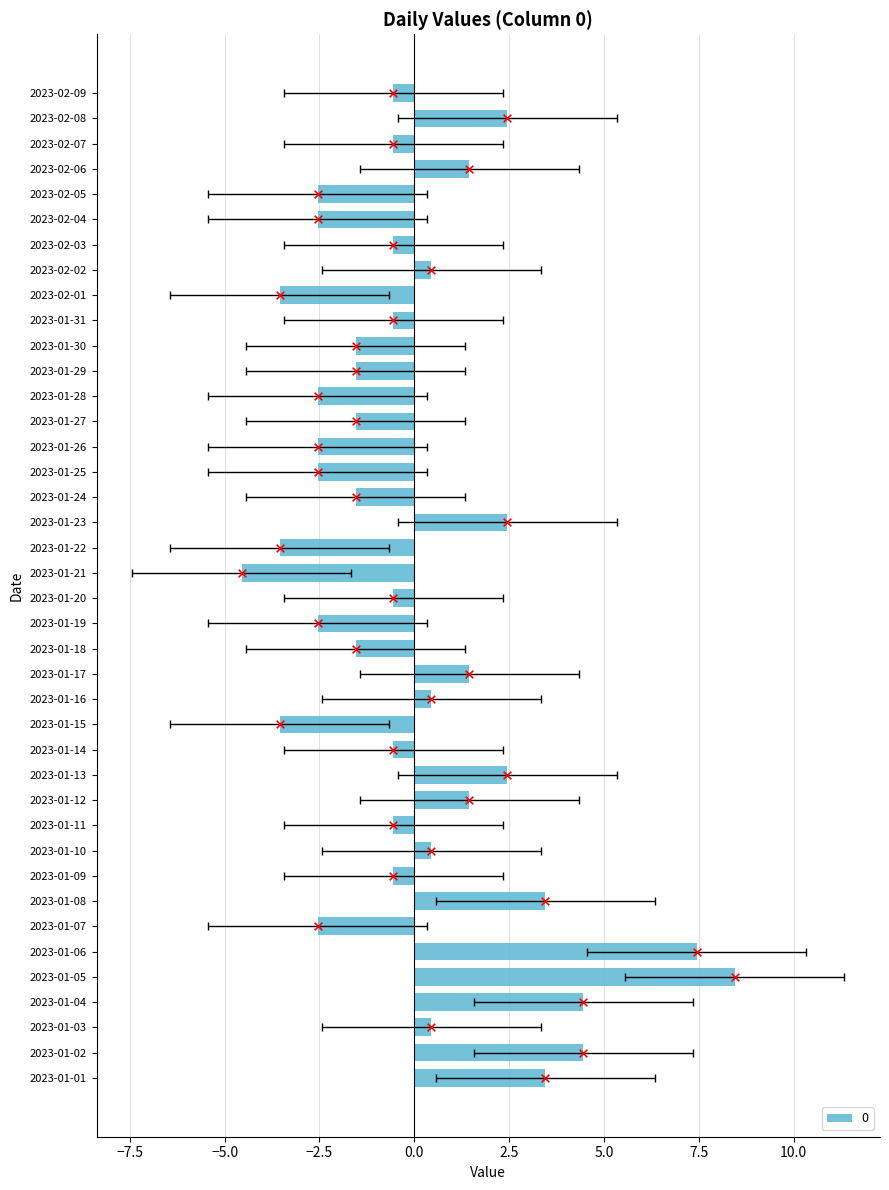

What is the change in value from 2023-01-02 to 2023-01-09?

-5.0